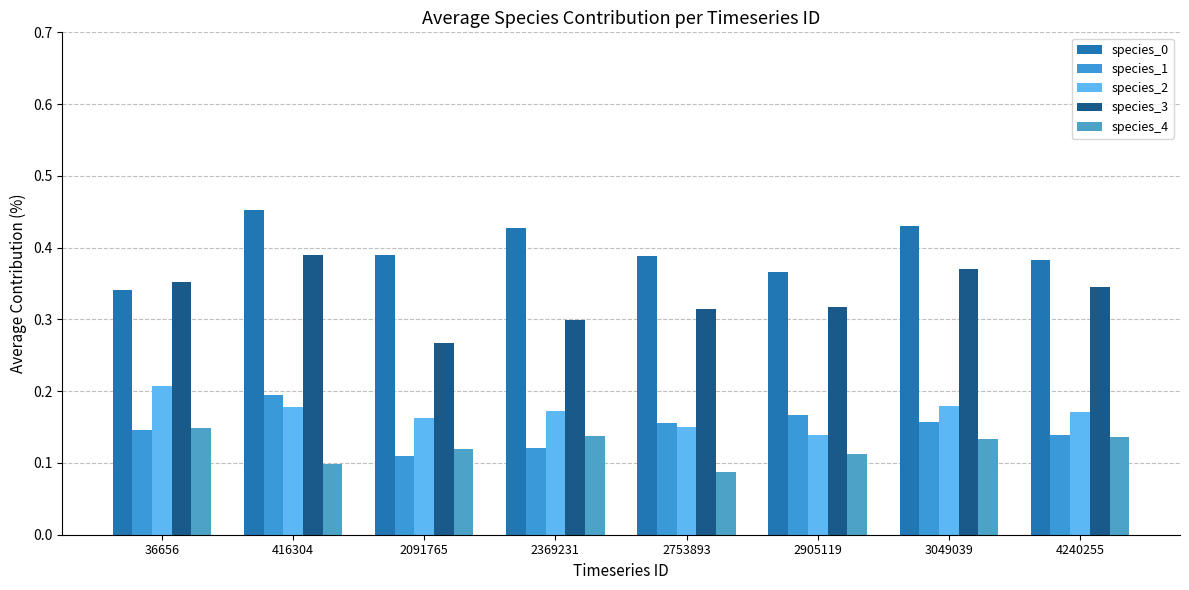

Count the number of data series in this chart.

5